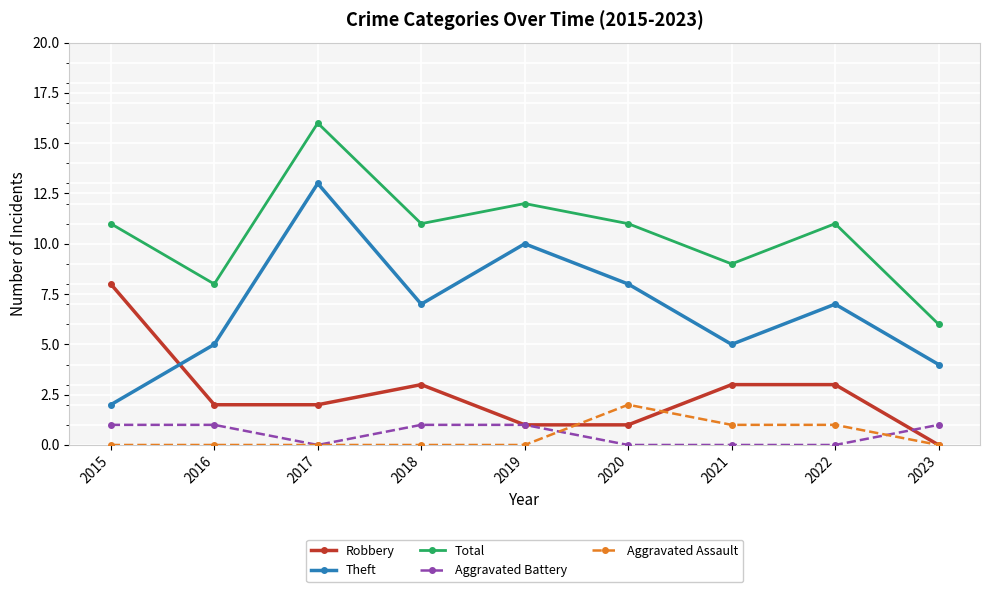

Reading left to right, extract all data points from this chart.

Robbery: 8	2	2	3	1	1	3	3	0
Theft: 2	5	13	7	10	8	5	7	4
Total: 11	8	16	11	12	11	9	11	6
Aggravated Battery: 1	1	0	1	1	0	0	0	1
Aggravated Assault: 0	0	0	0	0	2	1	1	0